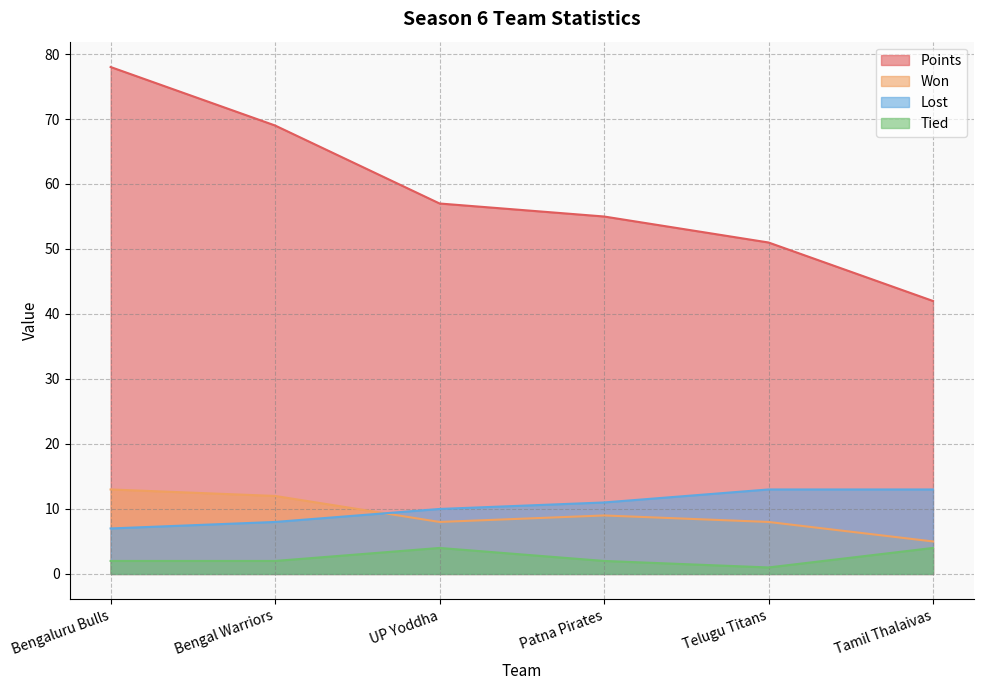

True or false: Points and Lost intersect in this chart.

False